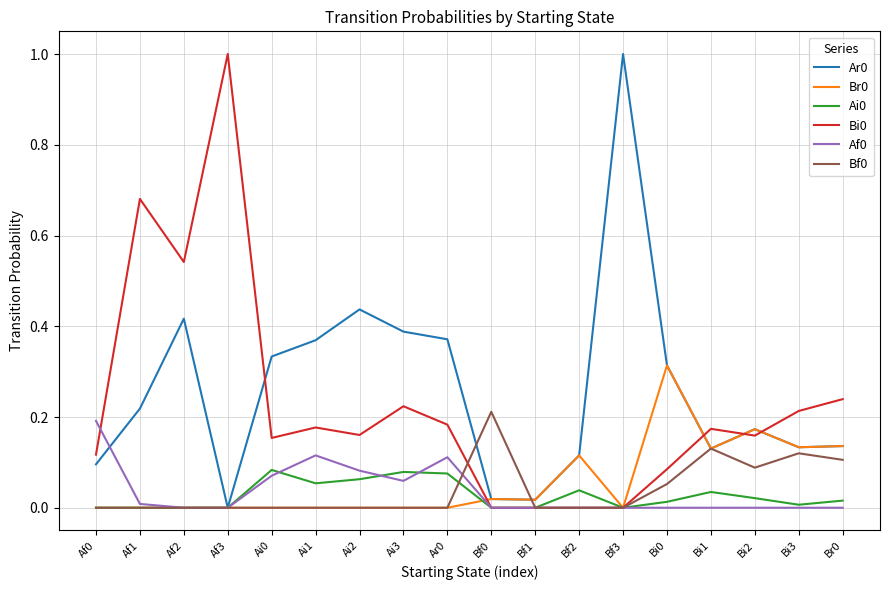

Does the chart have visible grid lines?

Yes